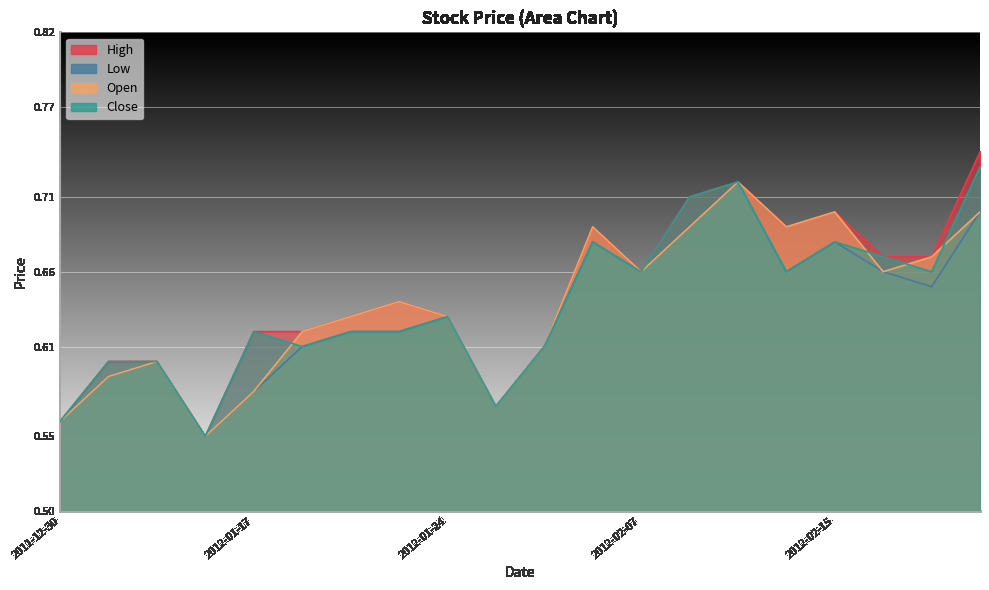

True or false: High and Low intersect in this chart.

False